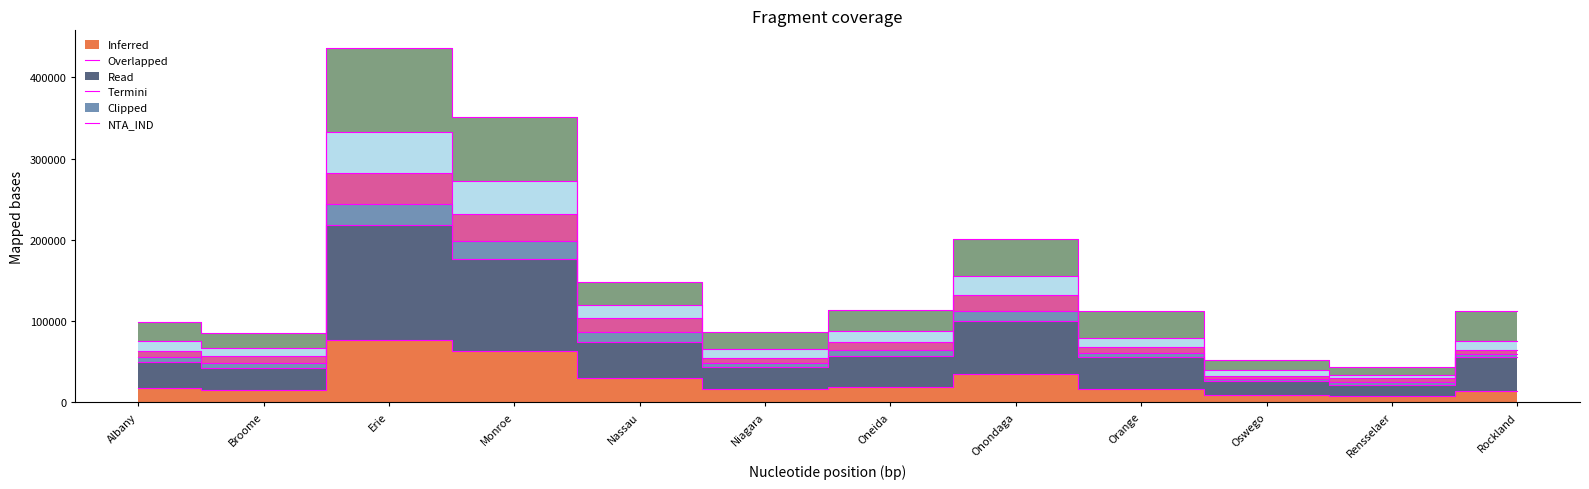

What is the label of the 6th point from the left?

Niagara